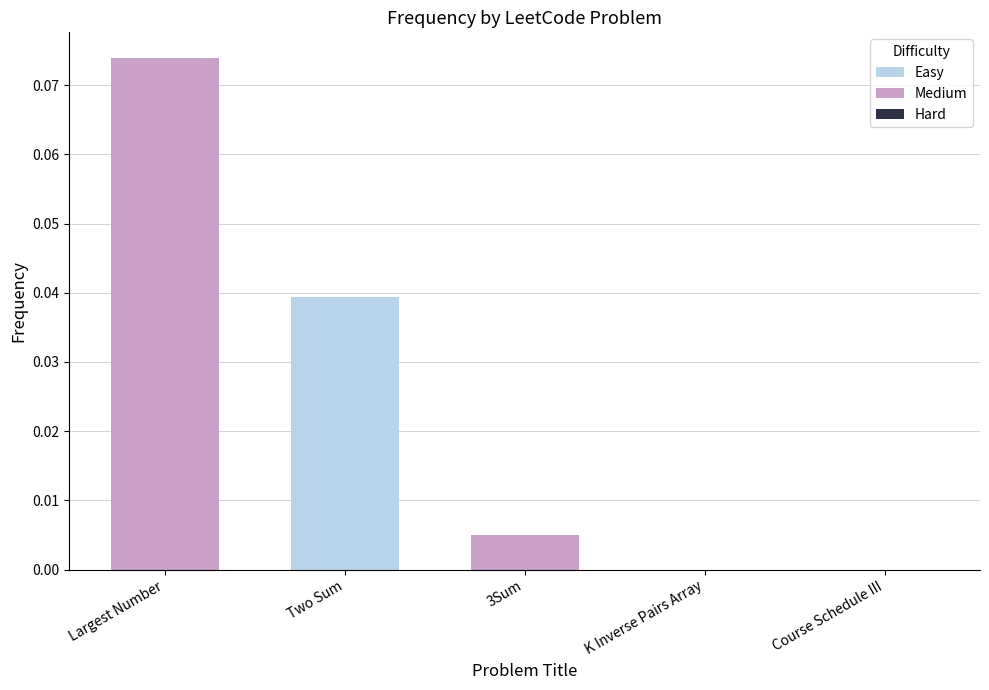

At which category does the chart reach its peak across all series?

Largest Number